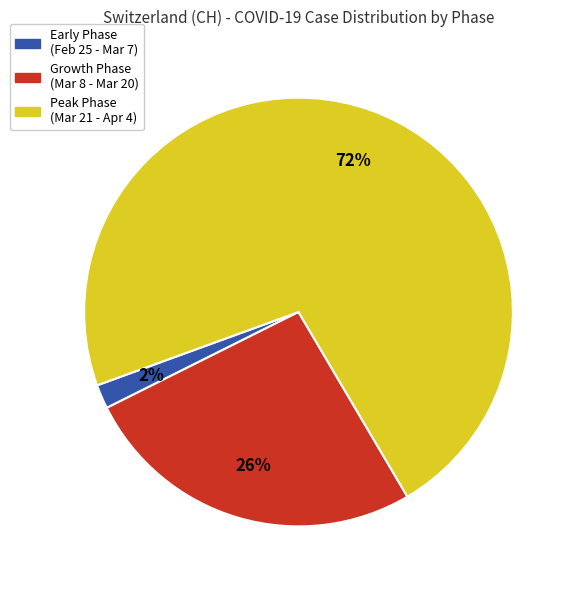

Count the number of slices in the pie.

3